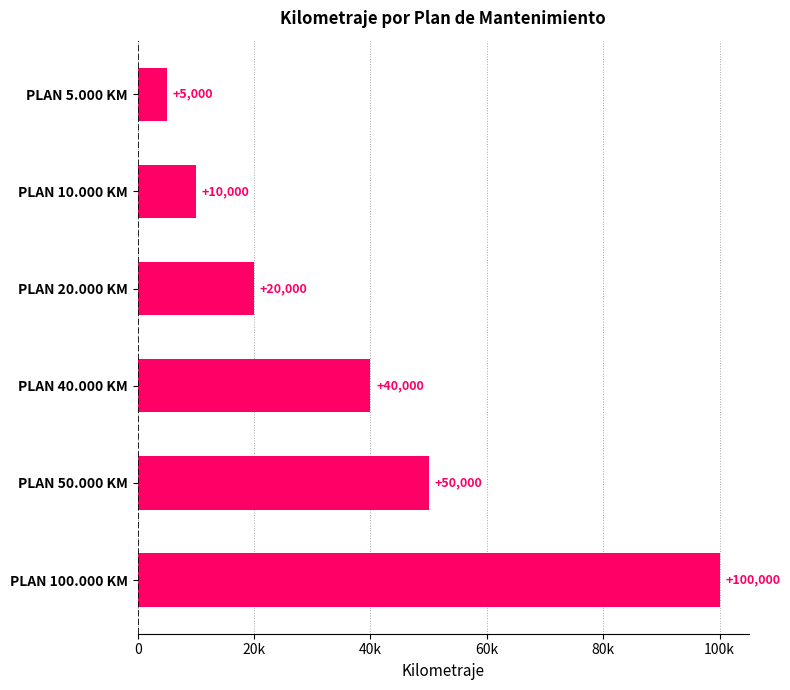

Does the chart contain any negative values?

No